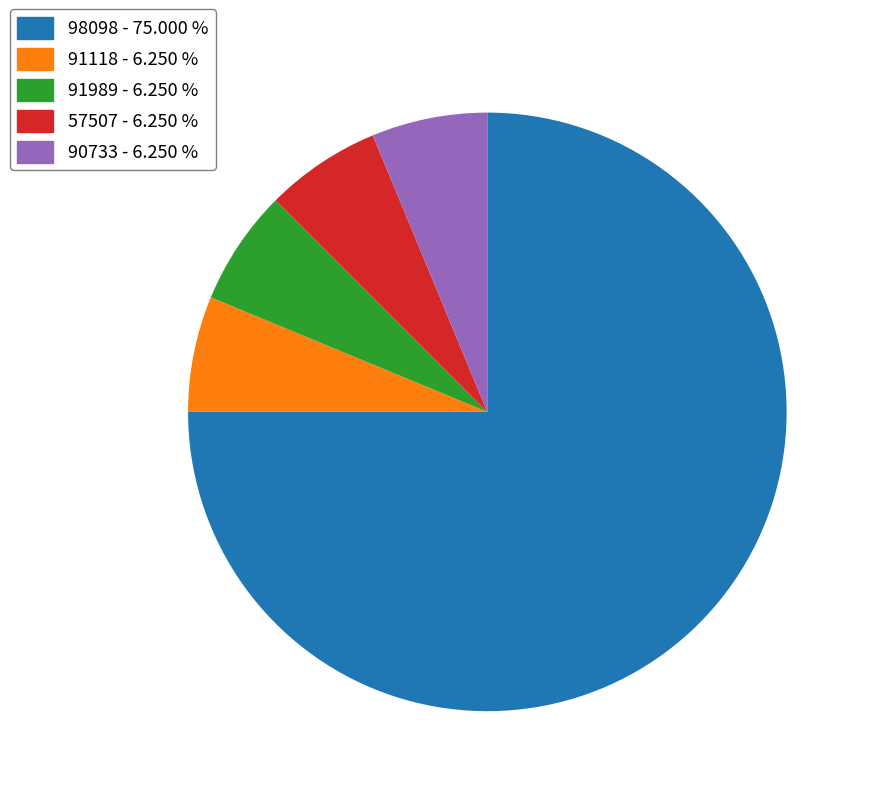

How many segments does this pie chart have?

5